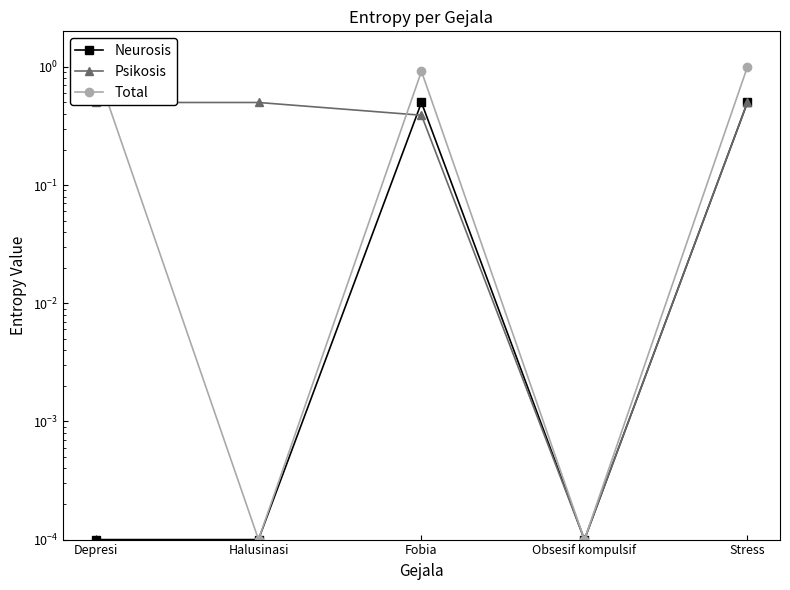

At which category does the chart reach its peak across all series?

Depresi